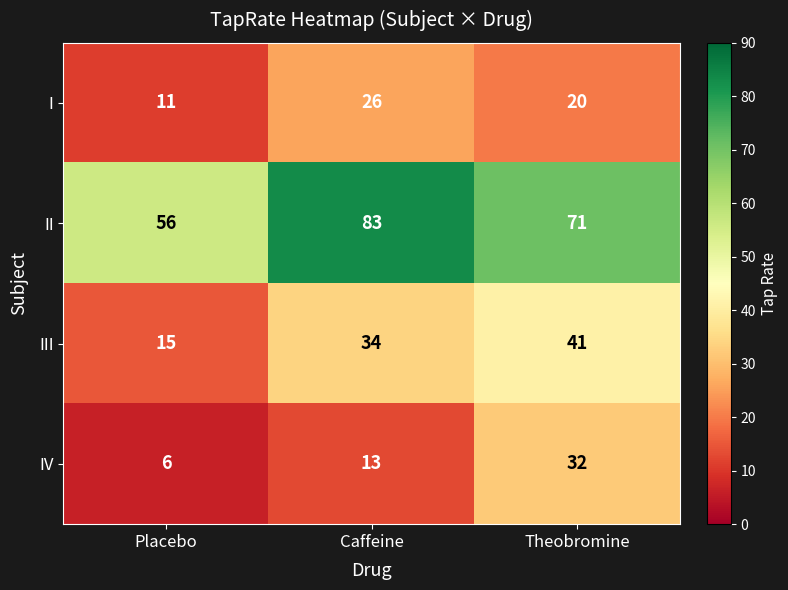

Which series changed the most between Caffeine and Theobromine?

IV